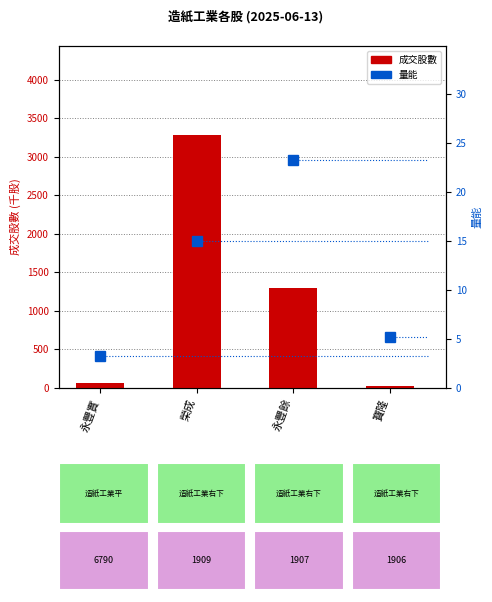

How many series are shown in this chart?

2